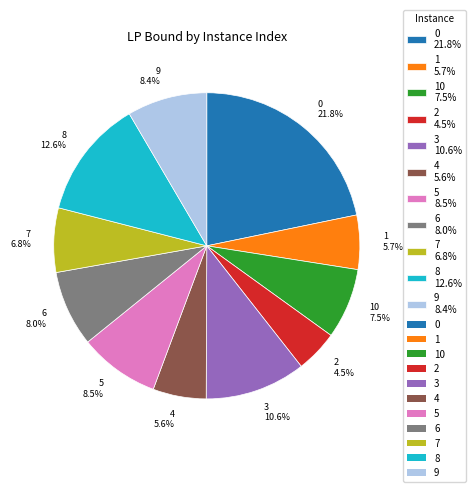

Which has a higher value, 4 5.6% or 6 8.0%?

6 8.0%